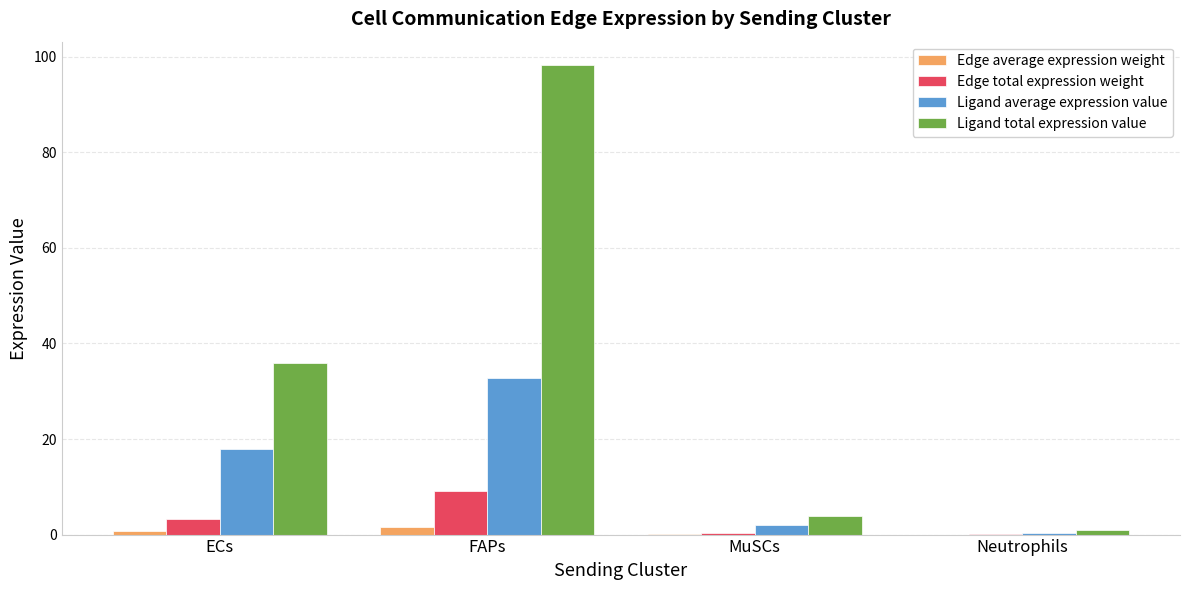

True or false: Ligand average expression value has a value of 53.5 at FAPs.

False